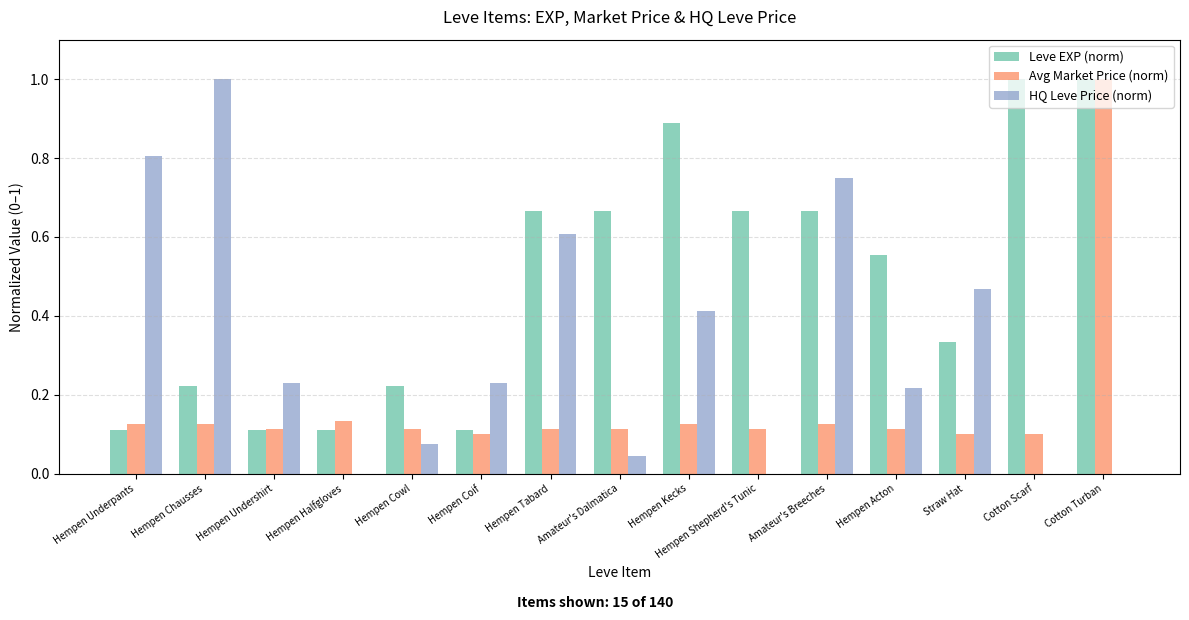

Is it true that Avg Market Price (norm) equals 0.1 at Amateur's Dalmatica?

True